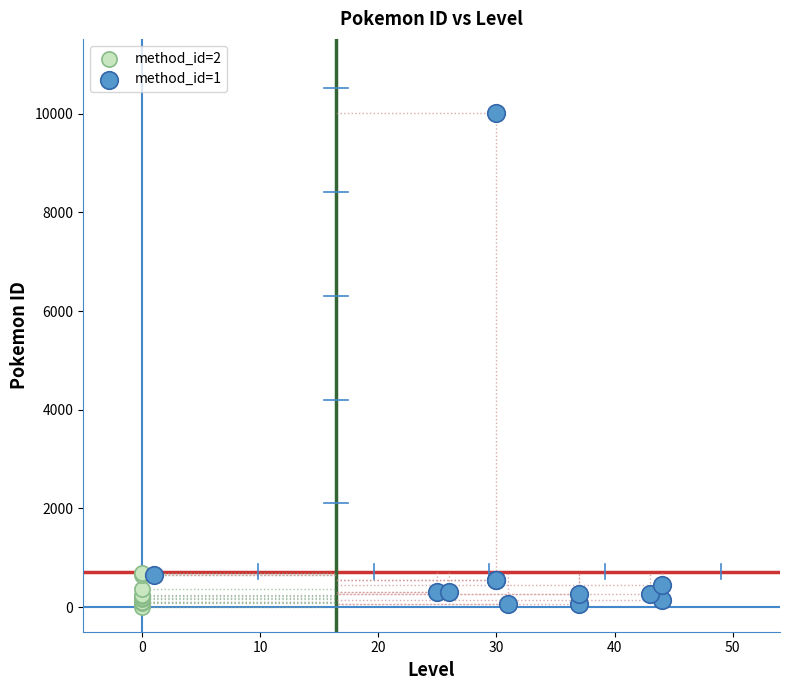

Which series reaches the maximum Y coordinate?

method_id=1